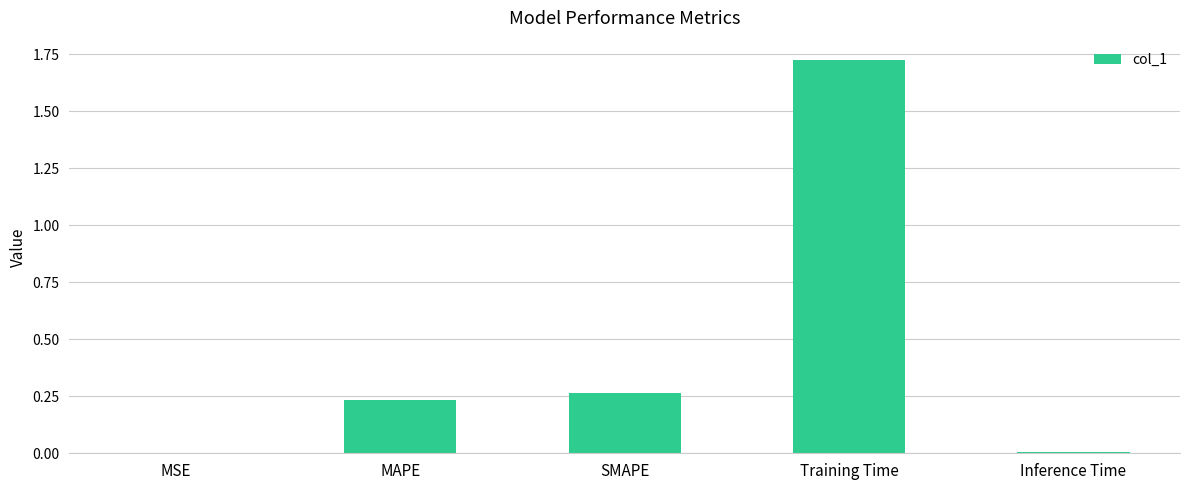

What is the sum of all values?

2.2